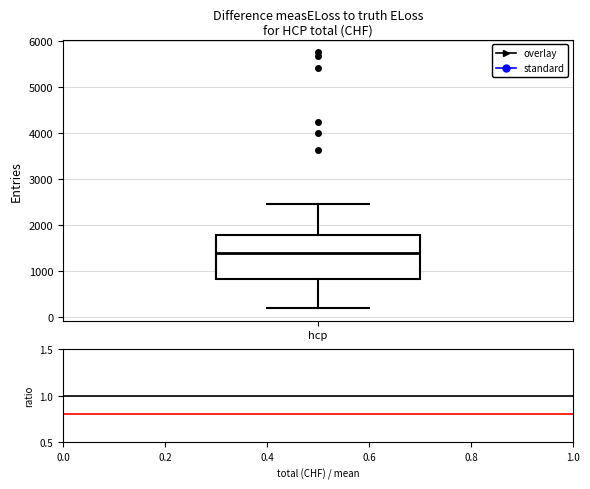

Read this box plot against the y-axis: the position of the median line, the range covered by the box, and the ends of both whiskers. The values are not printed on the chart, so give them approximately, as read against the axis.

median 1400, box 800 to 1800, whiskers 200 to 2500